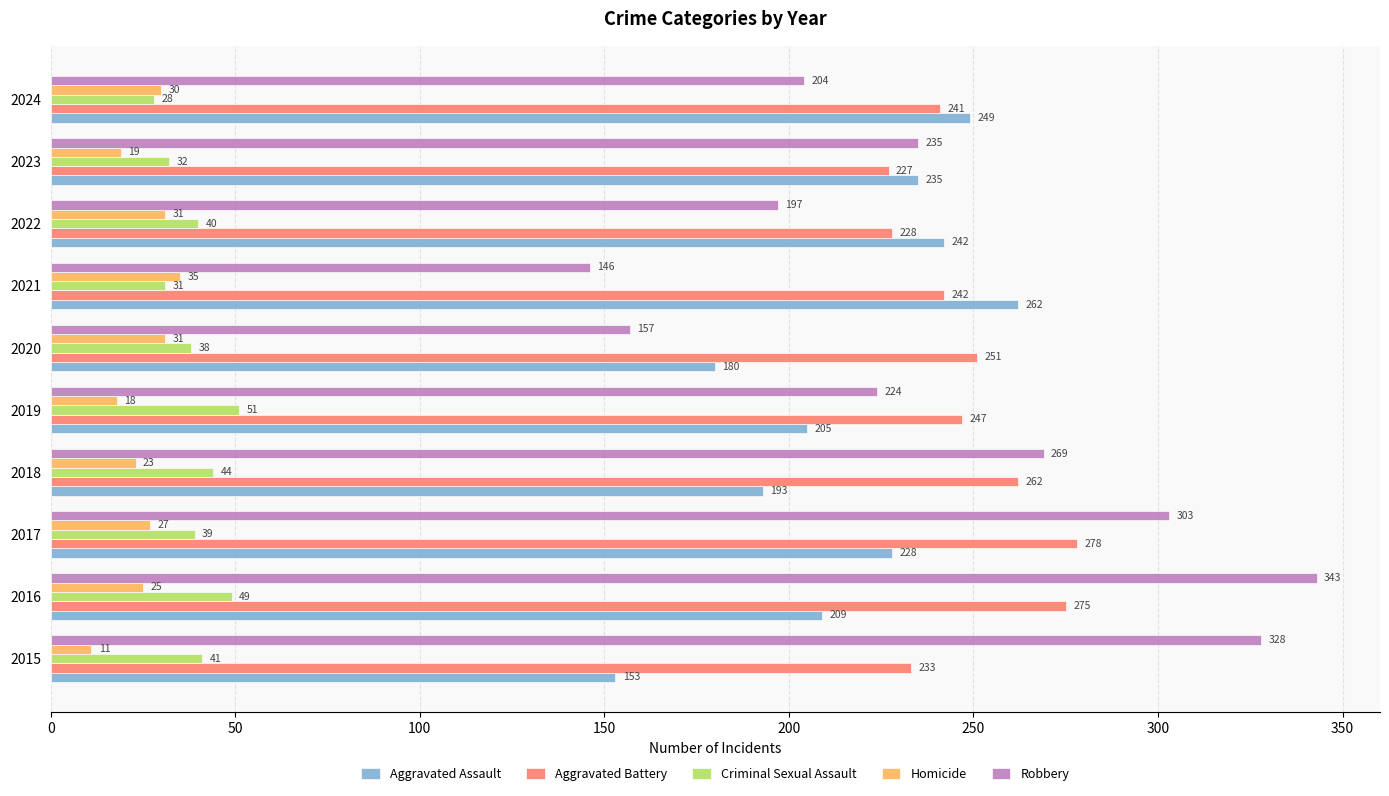

Is it true that Aggravated Battery equals 396 at 2019?

False